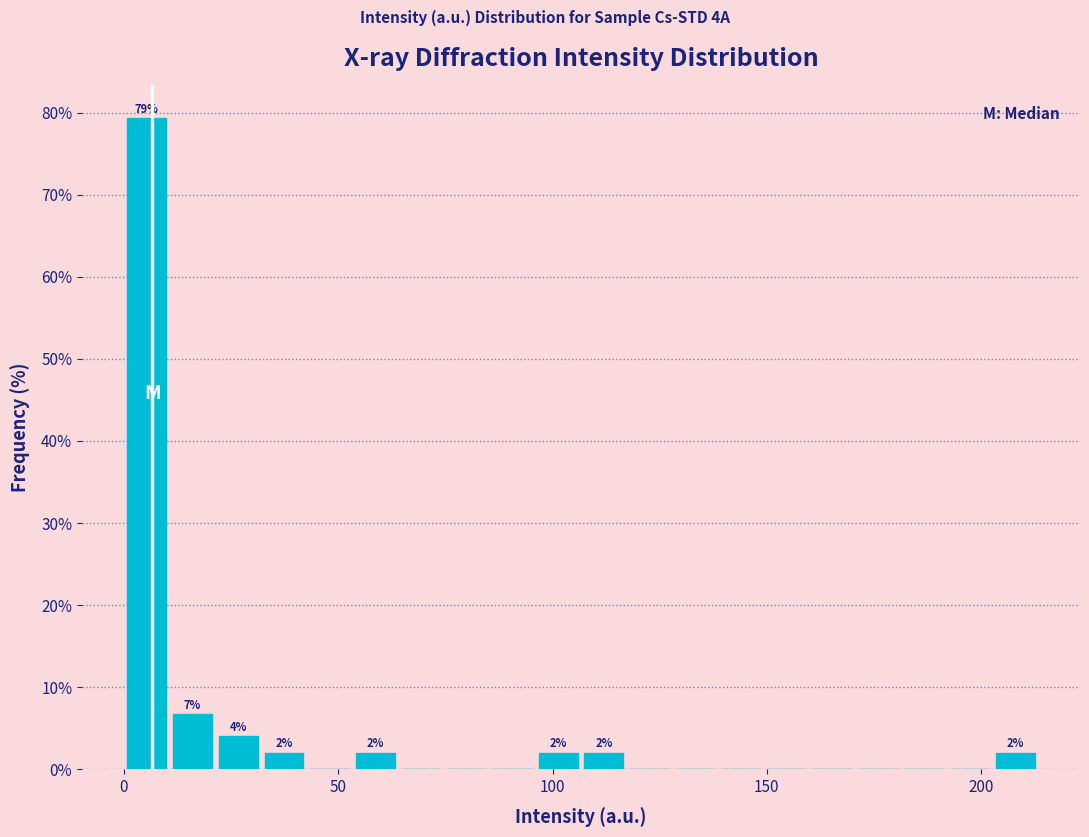

Around what value on the x-axis is the tallest bar? Give the approximate position of its centre, as read against the axis.

5